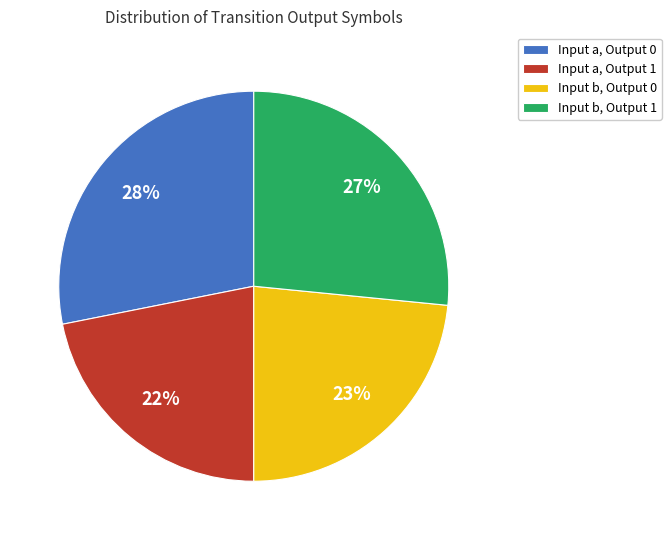

How many slices are in this pie chart?

4